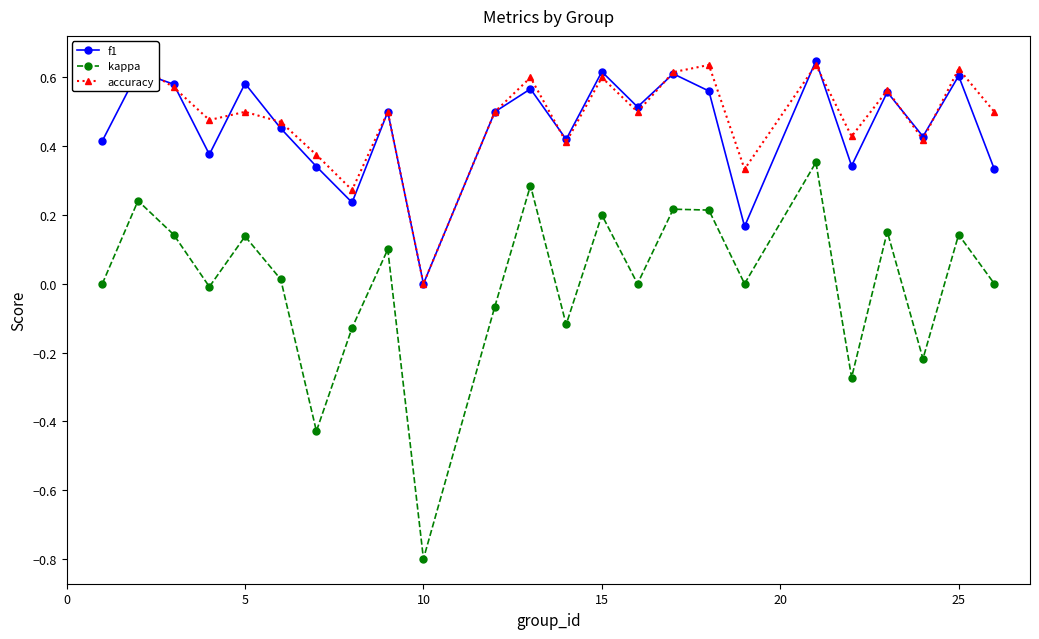

True or false: f1 has more than 2 interior local peaks.

True